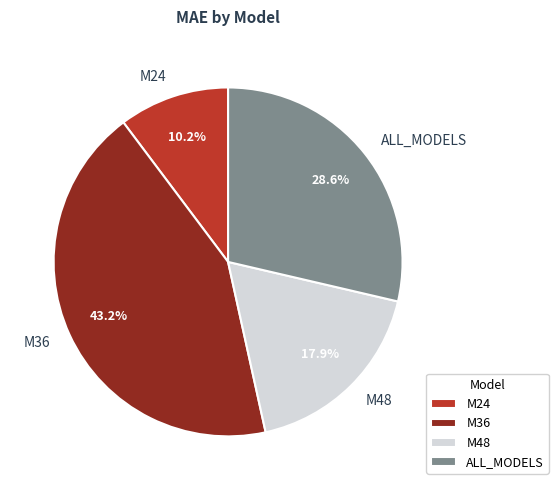

Which slice is the smallest?

M24